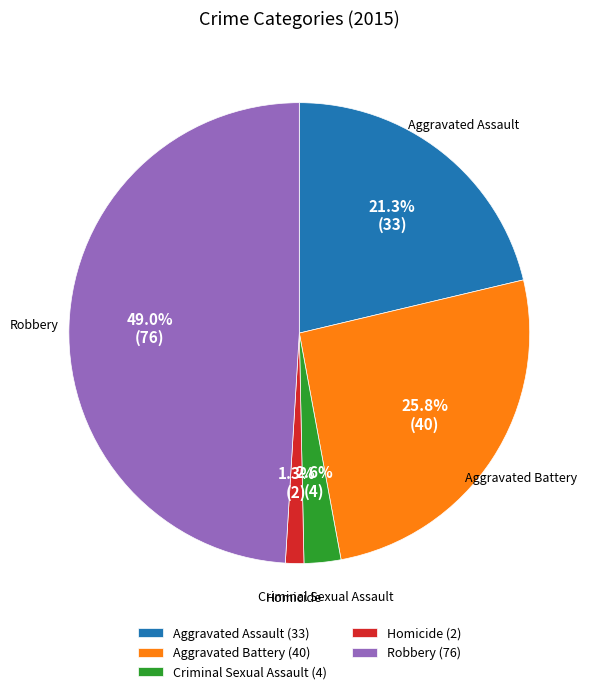

To the nearest percent, what portion does Aggravated Assault represent?

21%